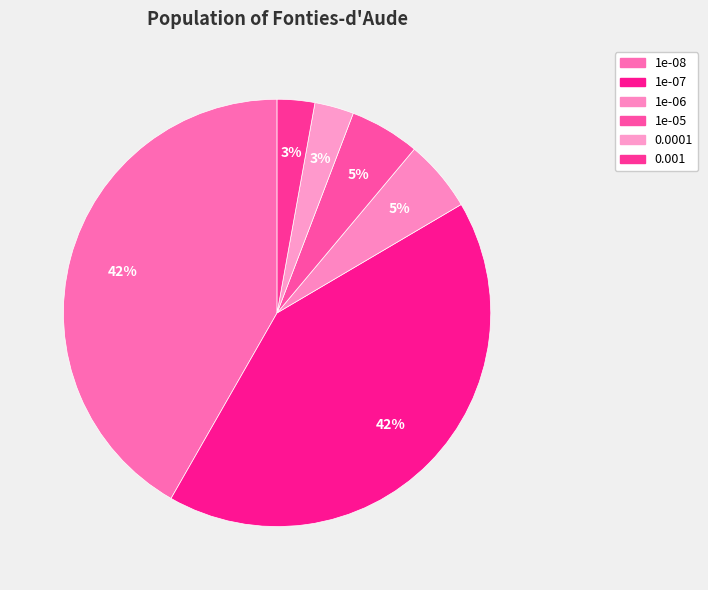

How many segments does this pie chart have?

6